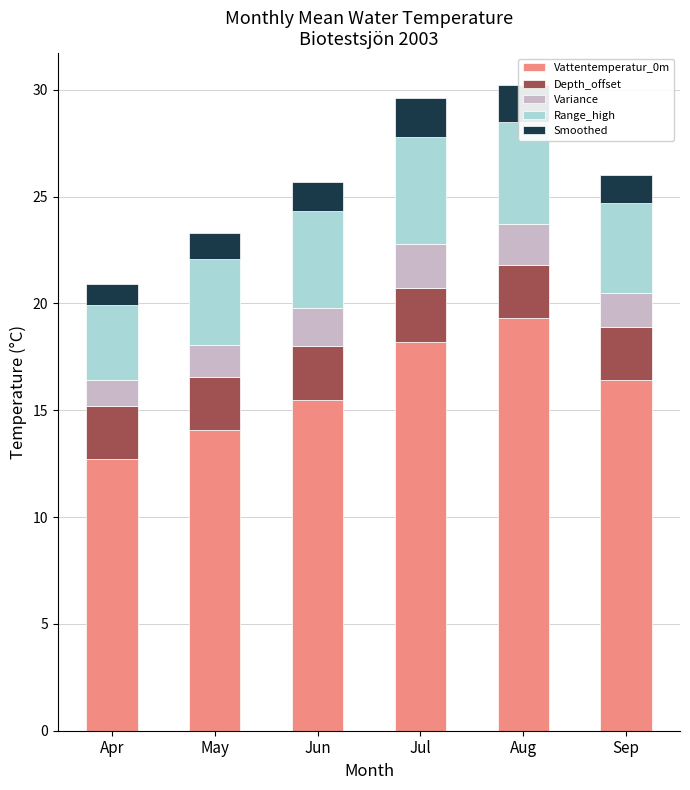

How many distinct data groups are displayed?

5